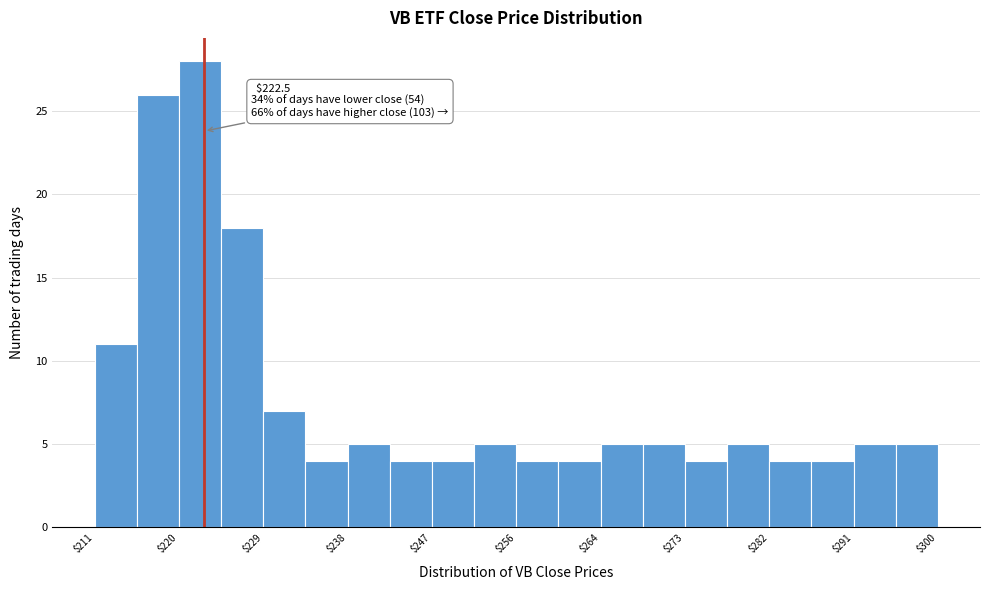

Over which range of the x-axis is the bar tallest?

220 to 224